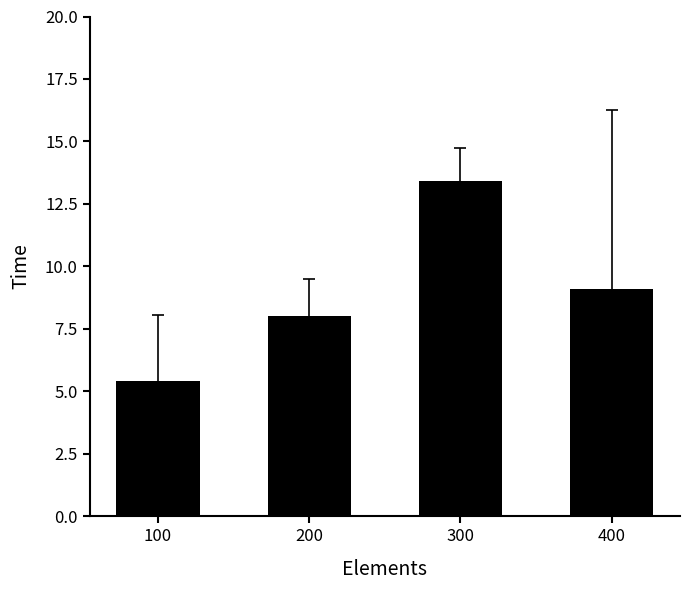

Reading left to right, list all the values displayed in this chart.

100=5.4	200=8.0	300=13.4	400=9.1